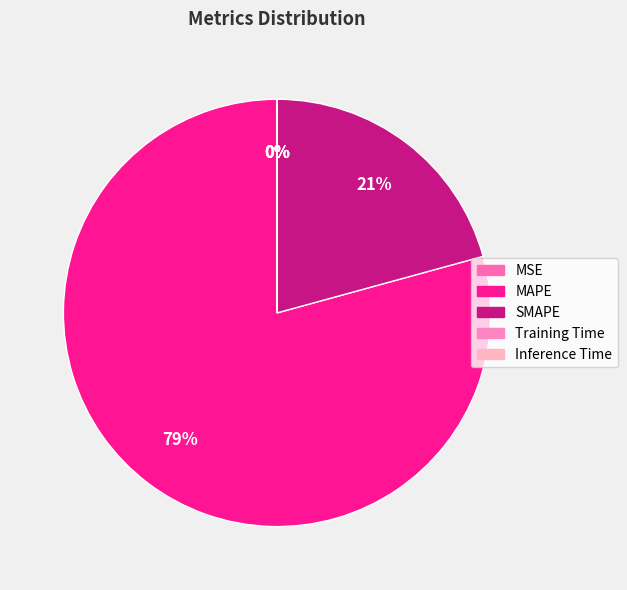

Combined, do SMAPE and Inference Time account for over 50%?

No